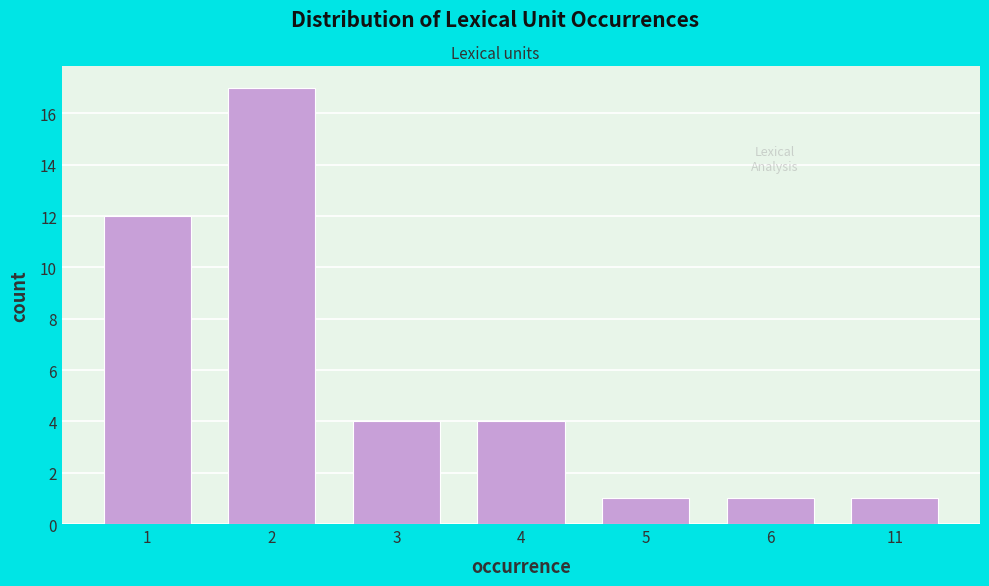

Reading left to right, transcribe all the data shown in this chart.

1=12	2=17	3=4	4=4	5=1	6=1	11=1